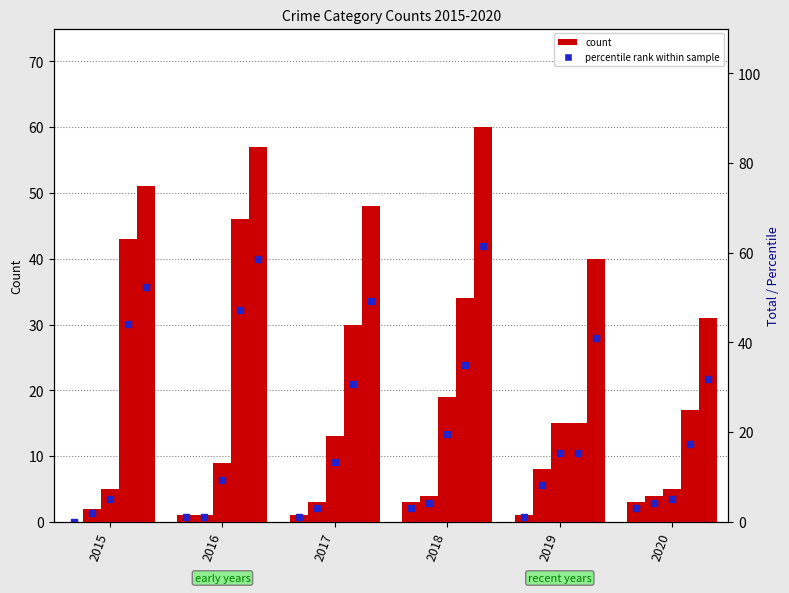

Is it true that Robbery equals 30 at 2018?

False